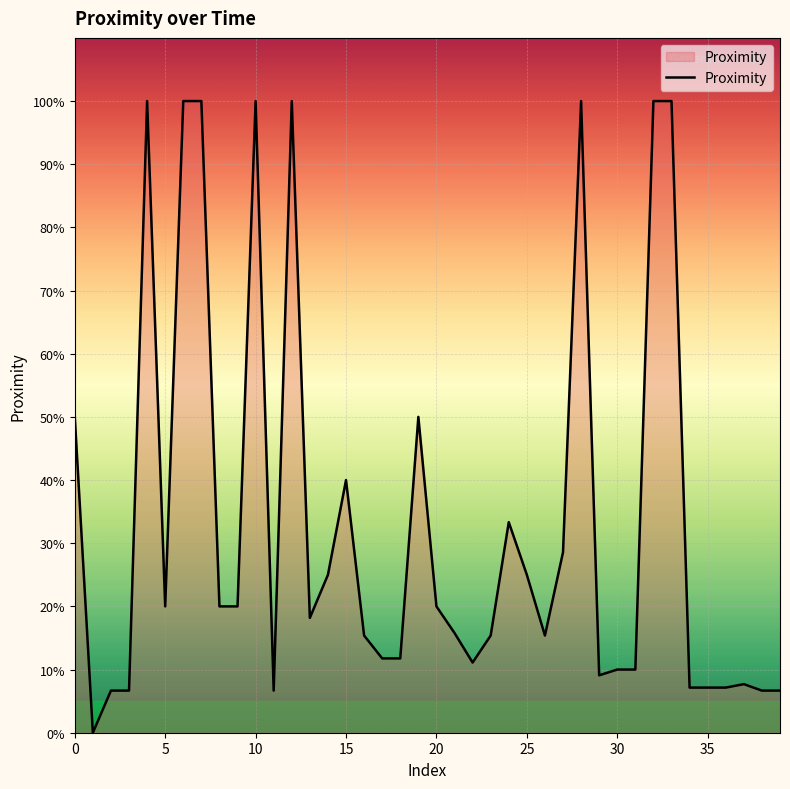

Does the chart display data point markers on the line(s)?

No